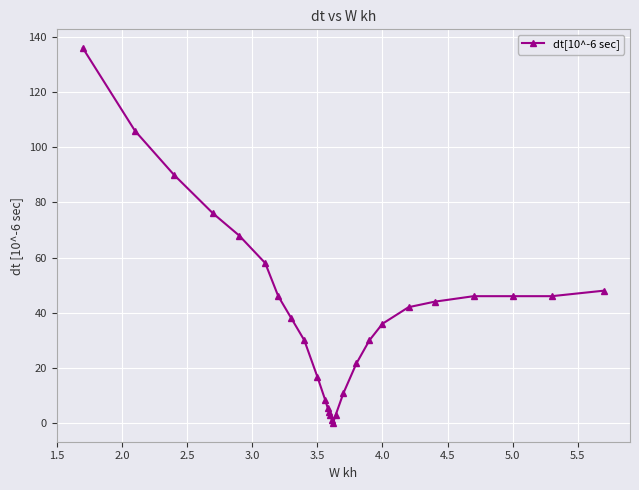

What is the difference between the maximum and minimum values?

136.0